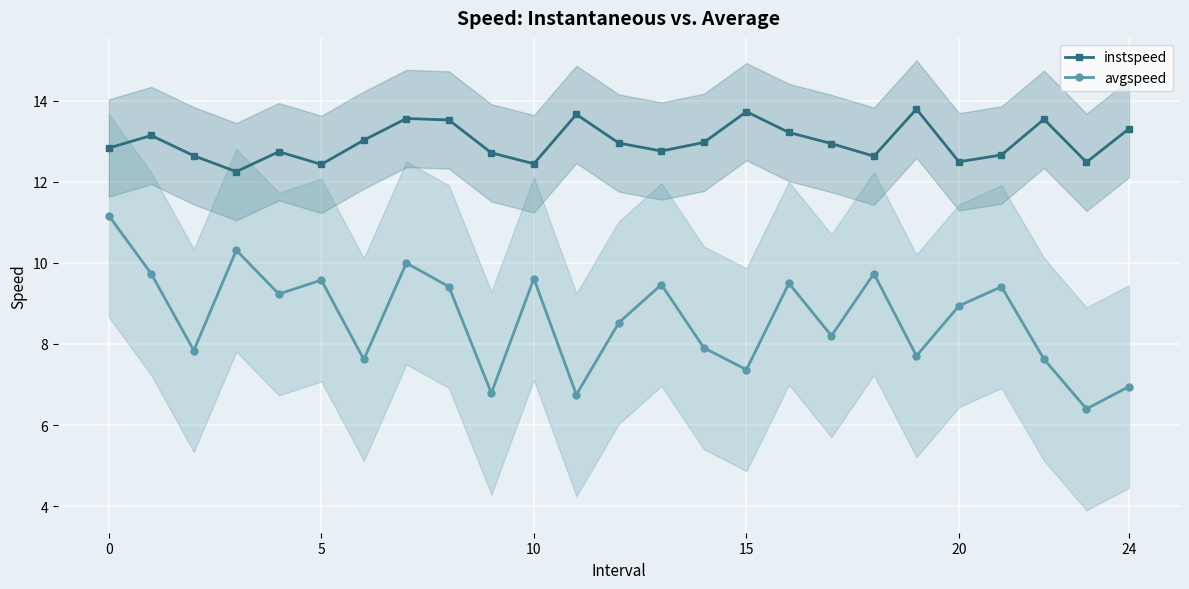

What is the difference between the maximum and minimum values in the avgspeed series?

4.8